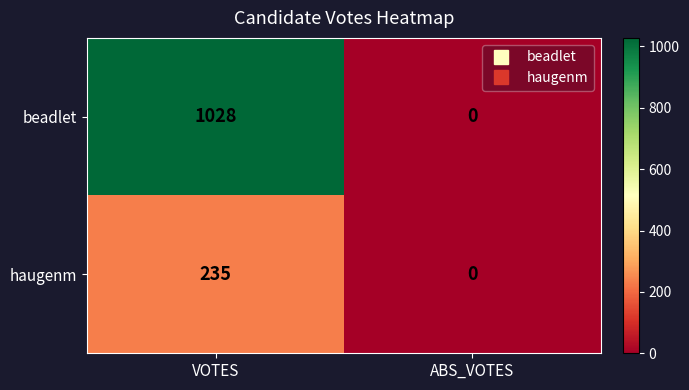

What value does the beadlet series have at VOTES?

1028